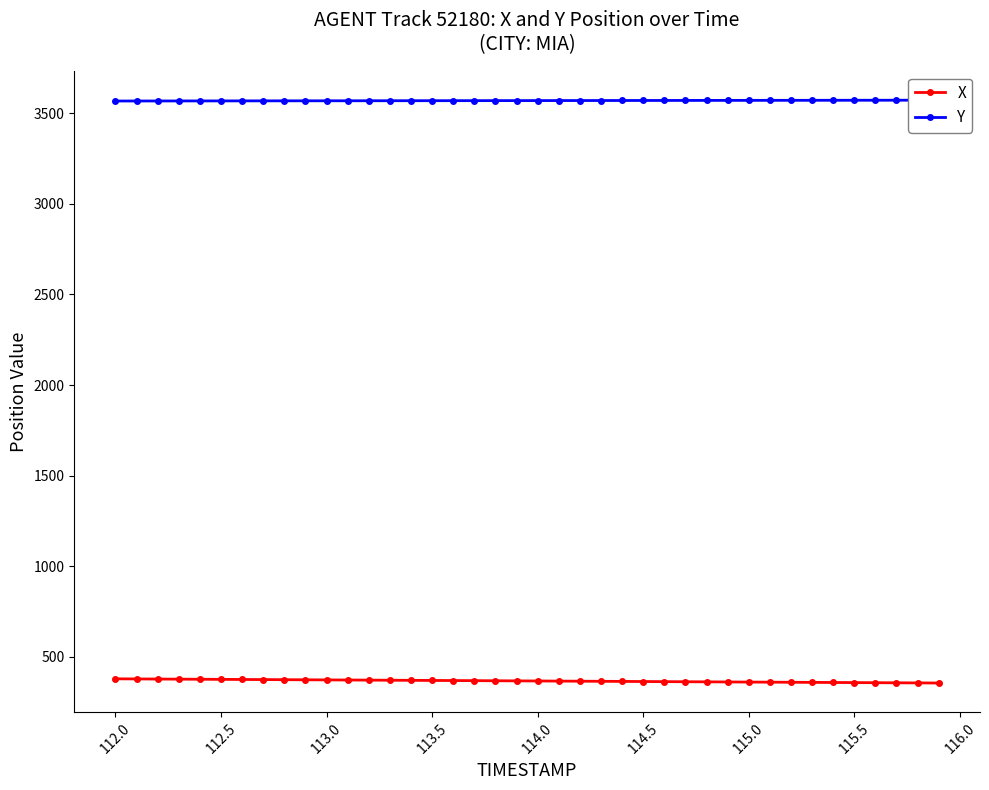

How many values in the X series exceed 368?

20